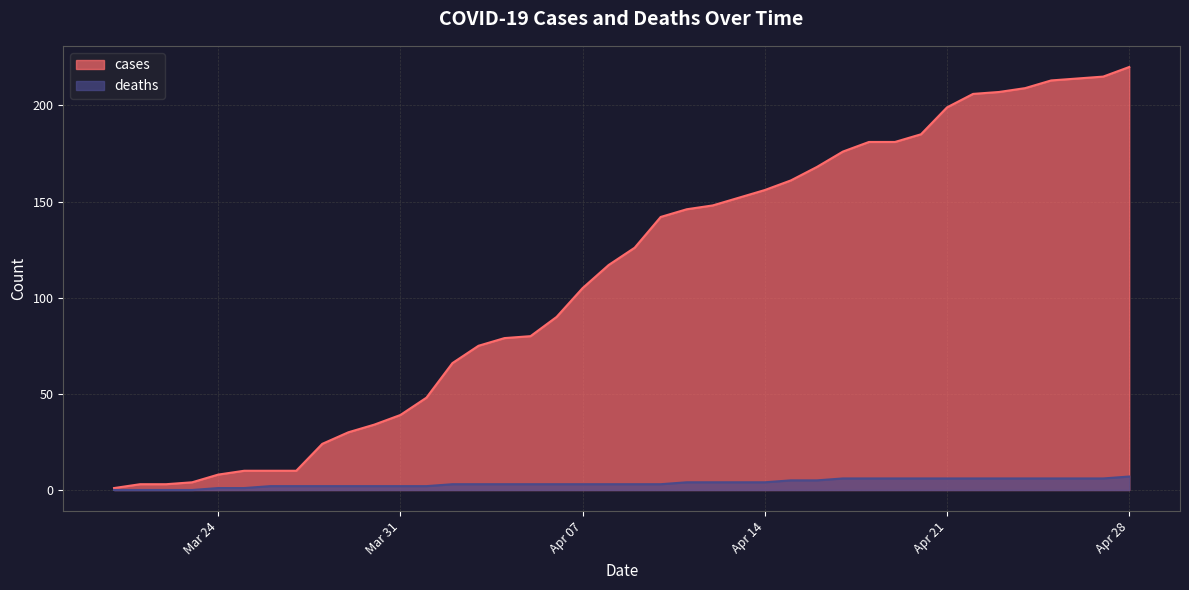

What is the label of the 25th point from the right?

2020-04-04